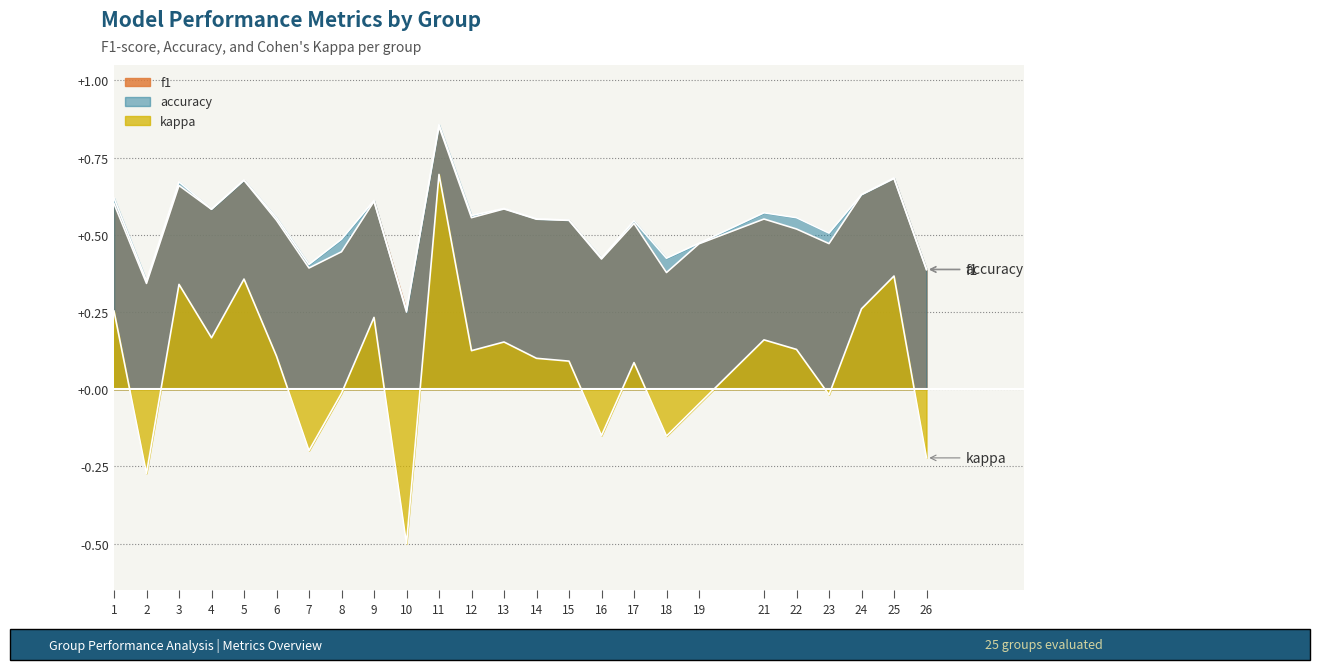

How many intersections are there between f1 and accuracy?

2